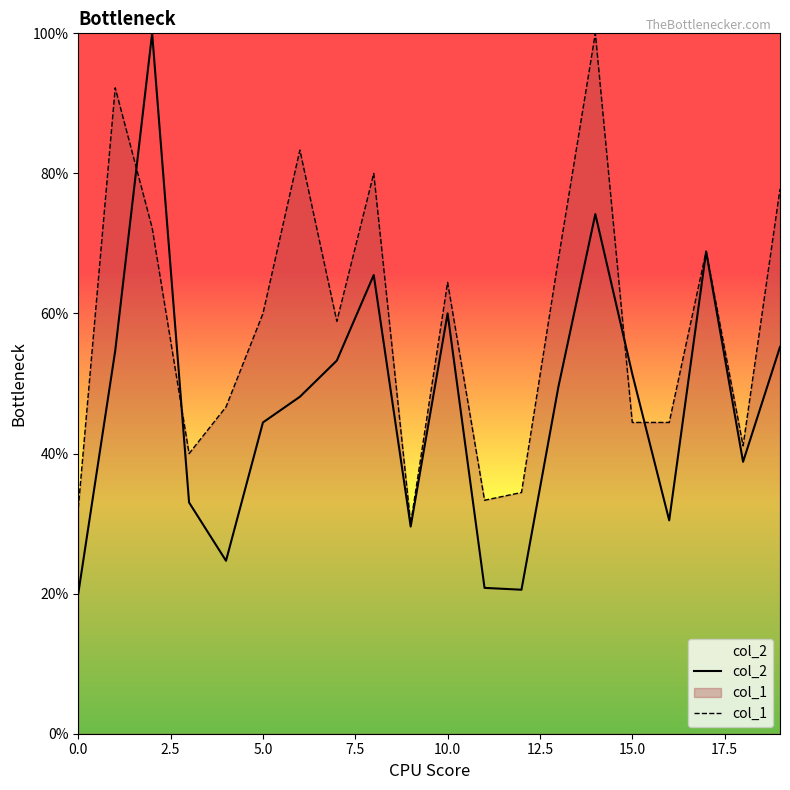

What is the difference between the highest and lowest values at 10.0?

4.4